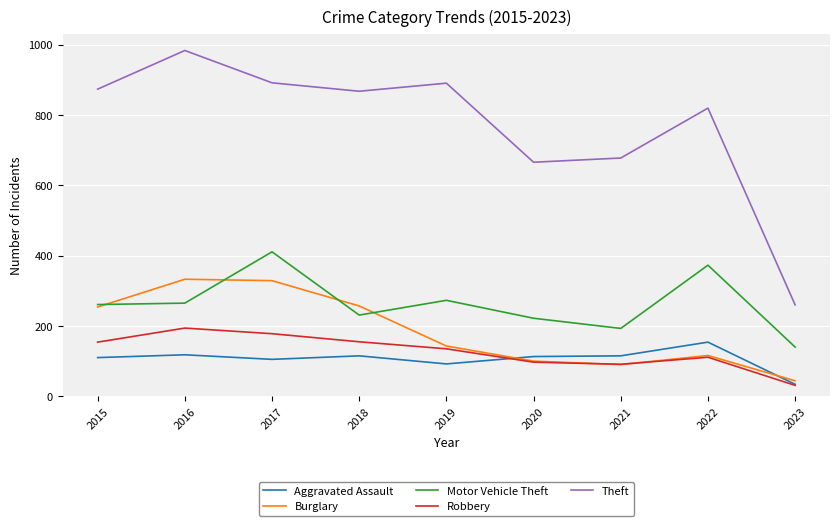

Does the chart have visible grid lines?

Yes